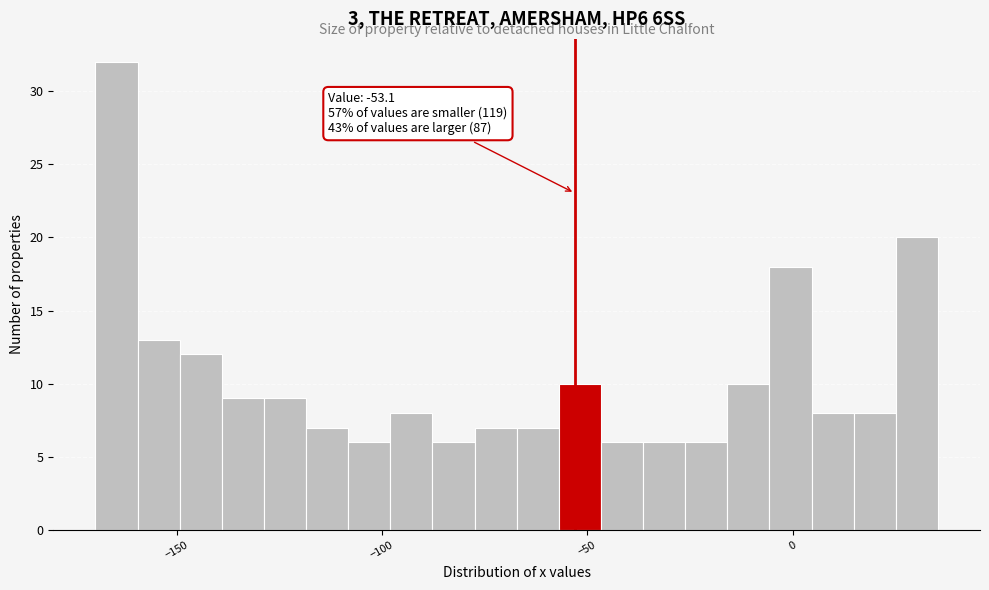

Read against the x-axis, roughly where is the centre of the tallest bar?

-165